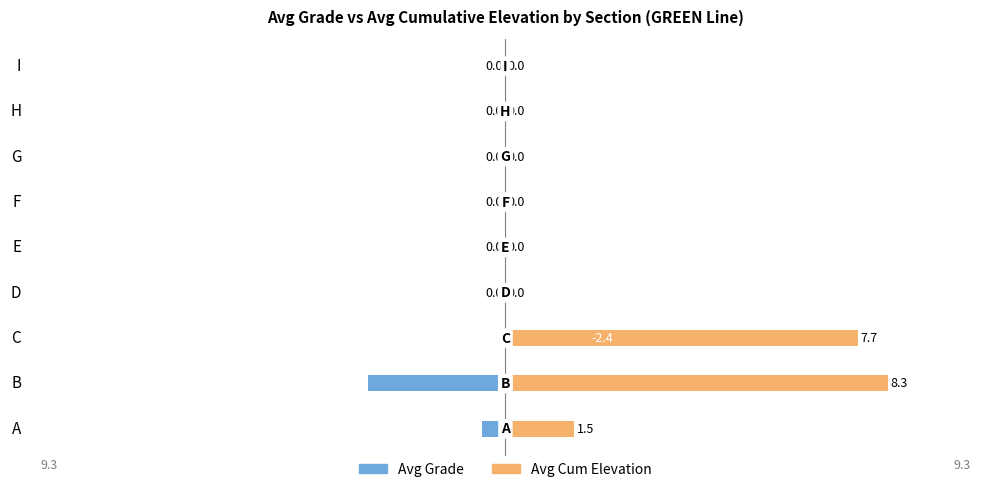

How many values in Avg Cum Elevation are above zero?

3